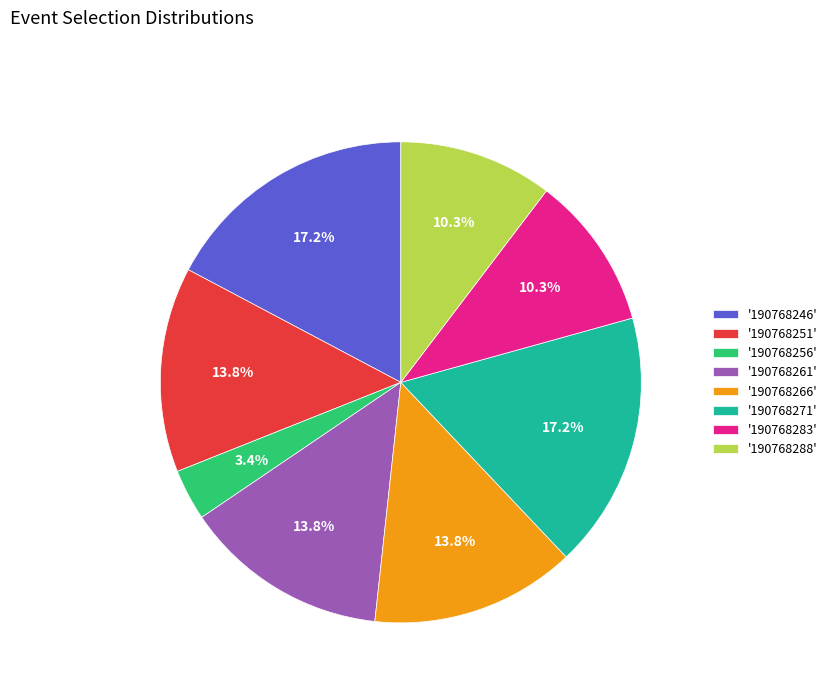

Which has a higher value, '190768251' or '190768283'?

'190768251'